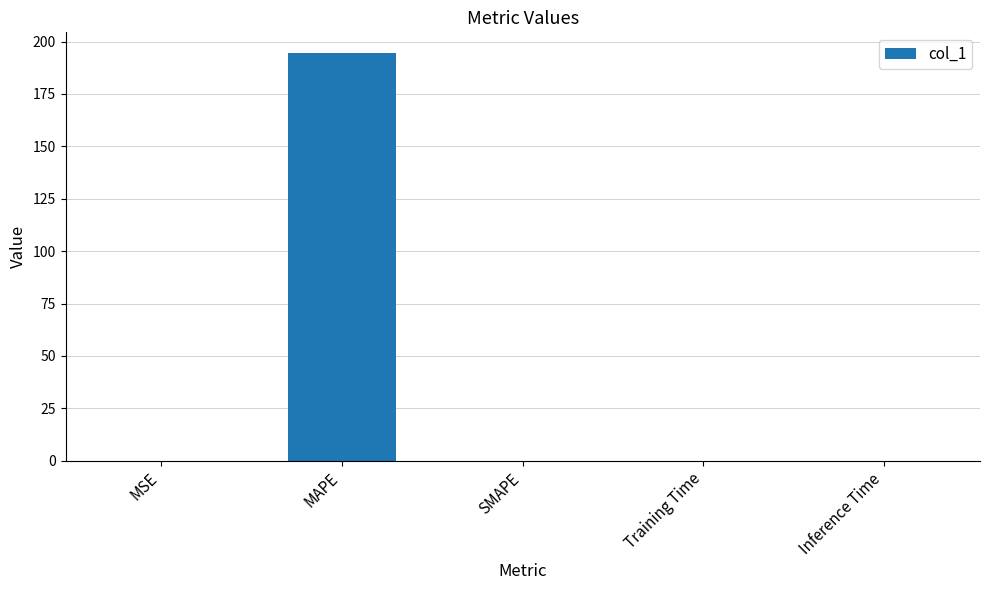

Read the value at MAPE.

194.7